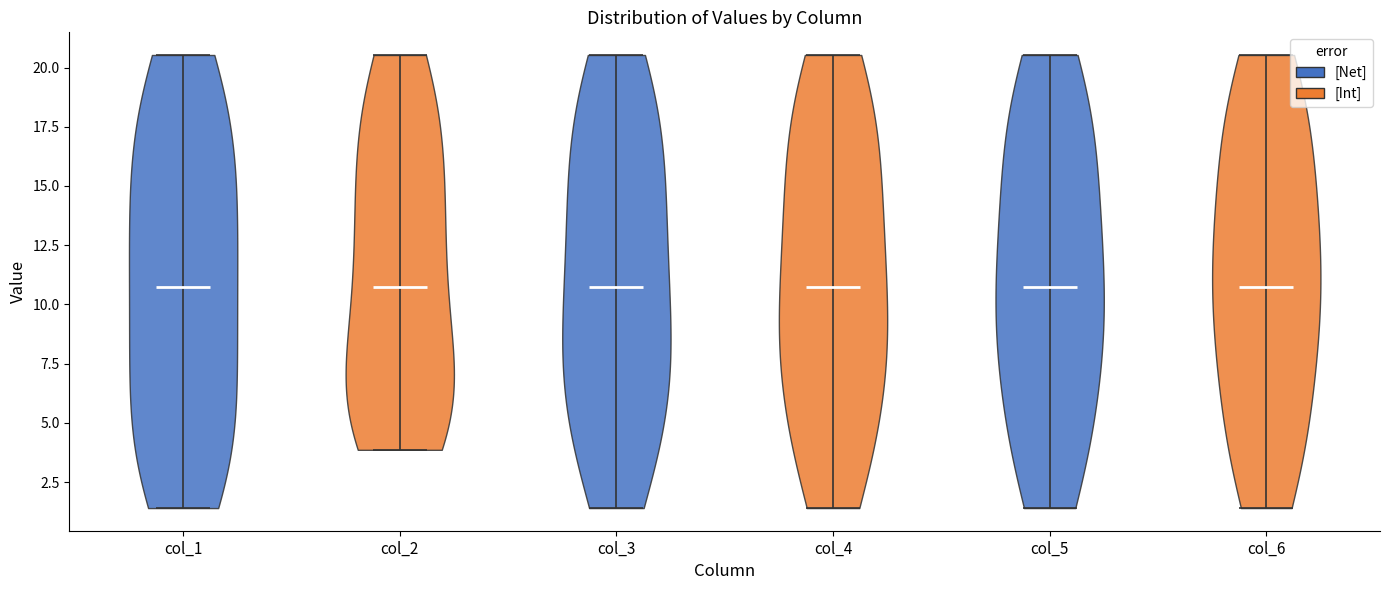

Where does the median line of the violin for col_1 sit on the y-axis? The values are not printed on the chart, so give them approximately, as read against the axis.

10.5